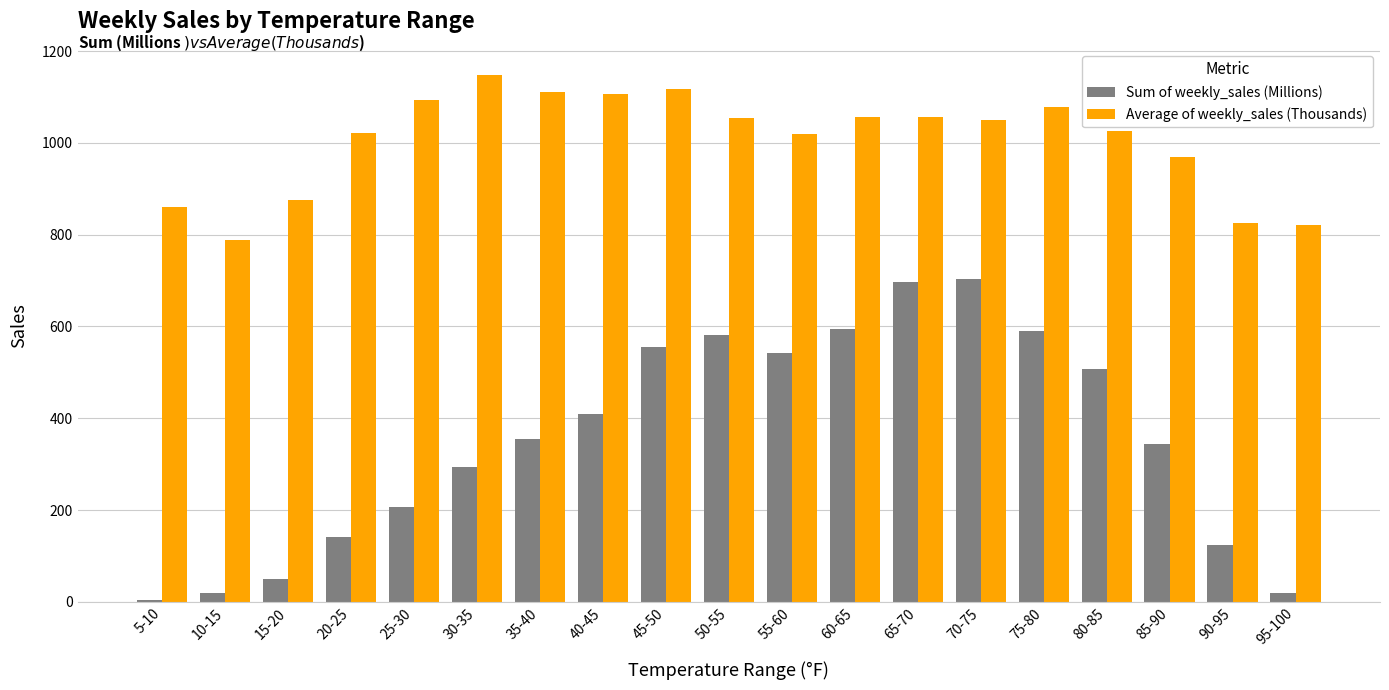

What is the greatest value displayed?

1147.5